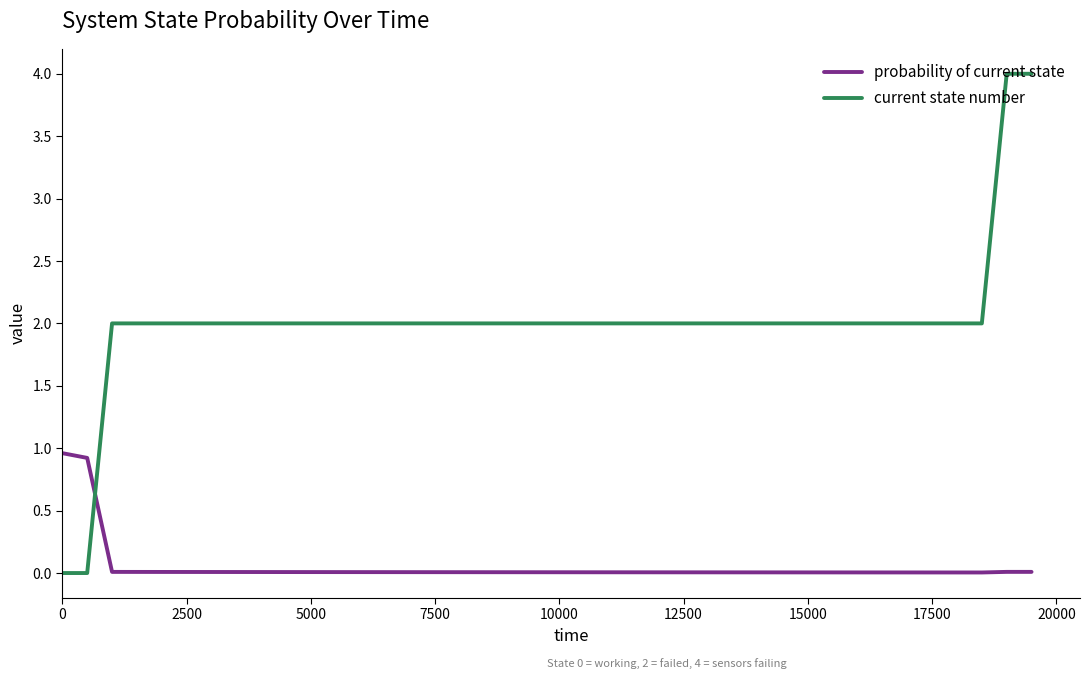

Which series ends up on top after the final intersection of current state number and probability of current state?

current state number